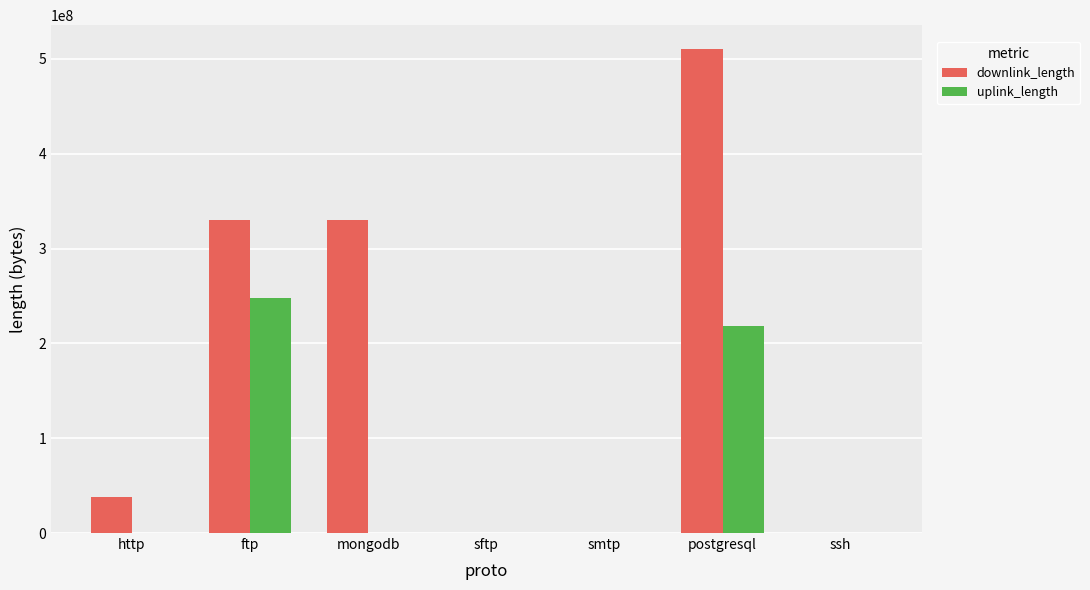

What is the average value of the uplink_length series?

66525987